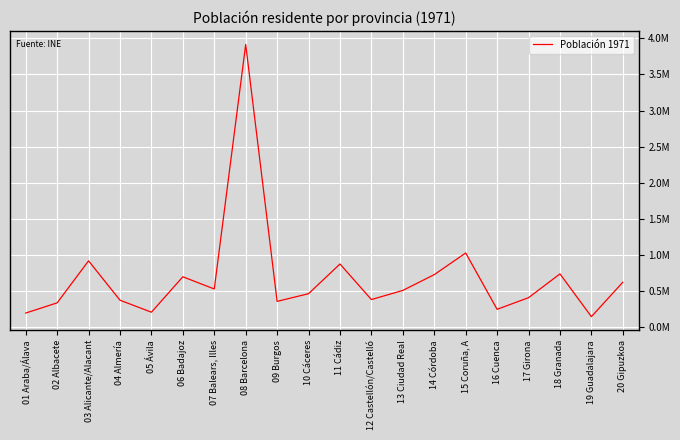

How many interior local peaks (higher than both neighbors) does the data have?

6